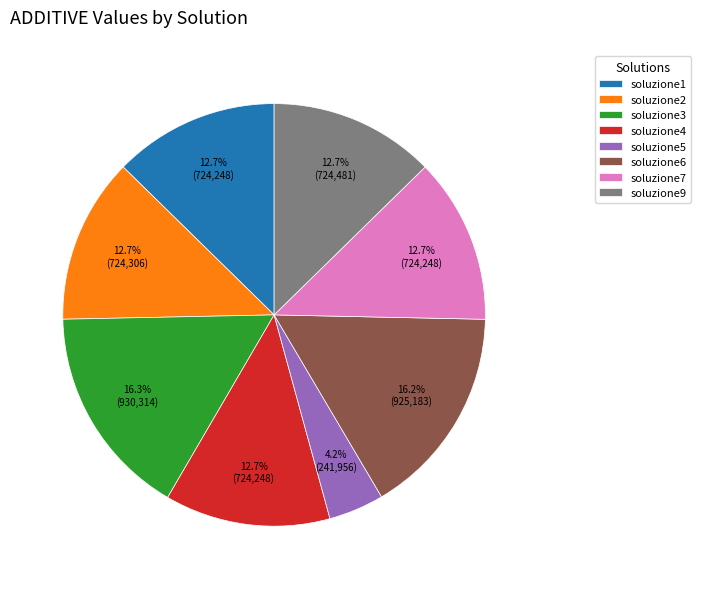

To the nearest percent, what portion does soluzione5 represent?

4%